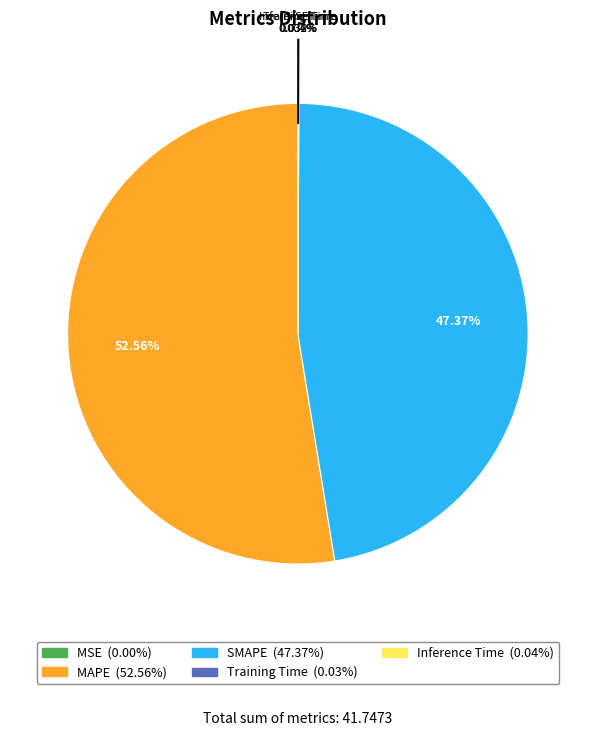

Is there a majority slice in this chart?

Yes